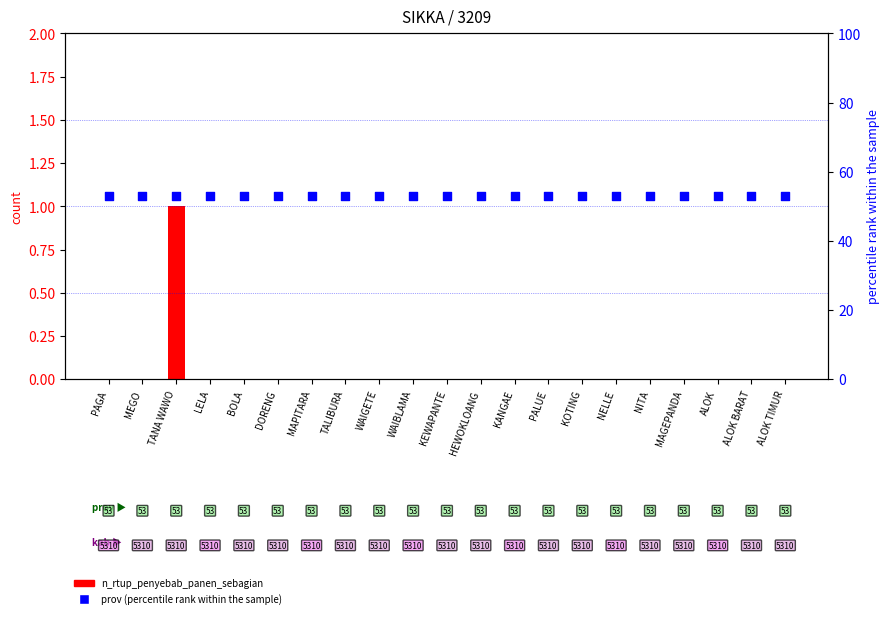

What is the total value across all series at DORENG?

53